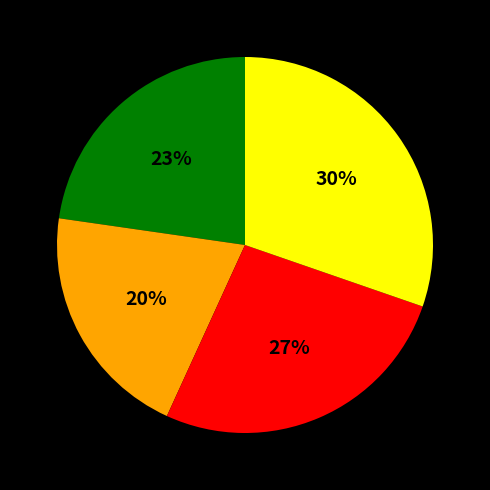

To the nearest percent, what is the average slice percentage?

25%